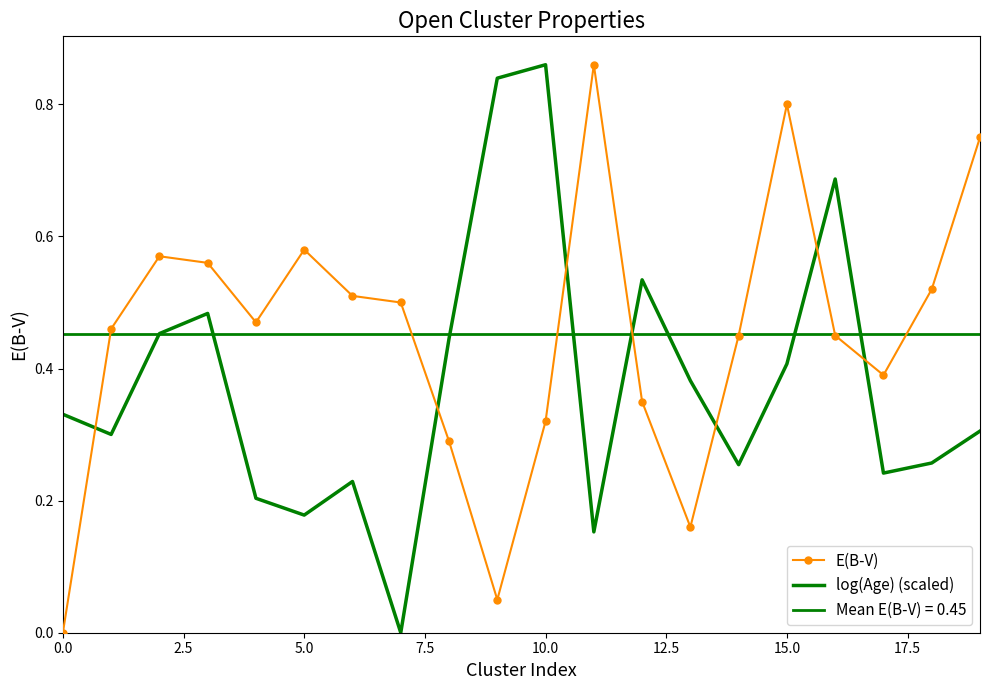

After their last crossing, which series has the higher values: E(B-V) or log(Age) (scaled)?

E(B-V)